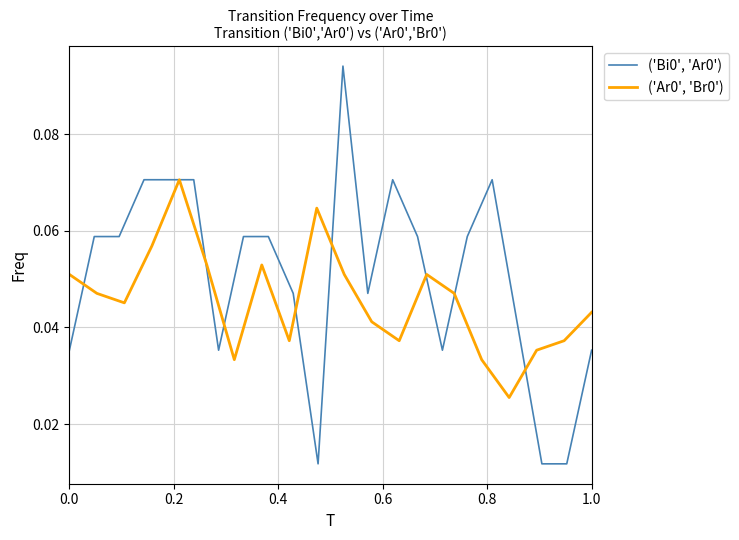

Which series has the largest total across all categories?

('Bi0', 'Ar0')